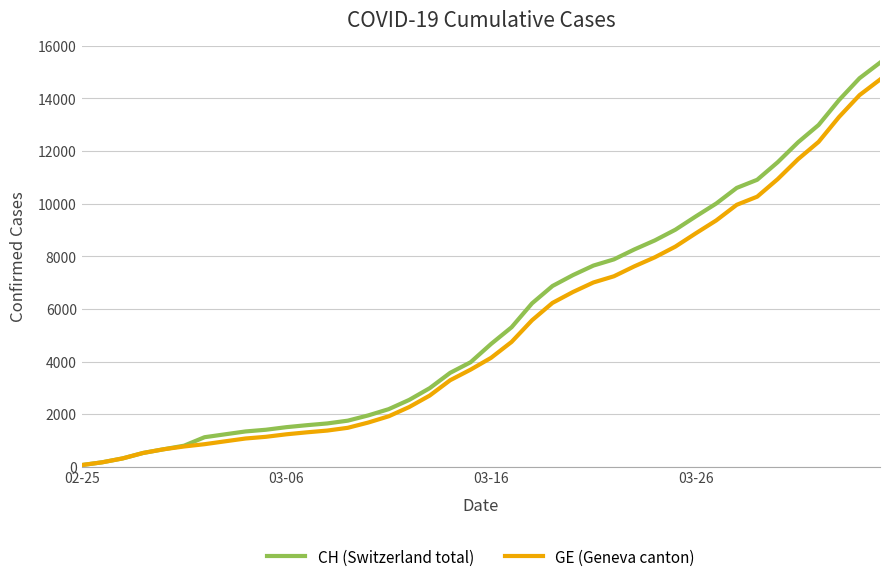

Which series has the largest range (max minus min)?

CH (Switzerland total)